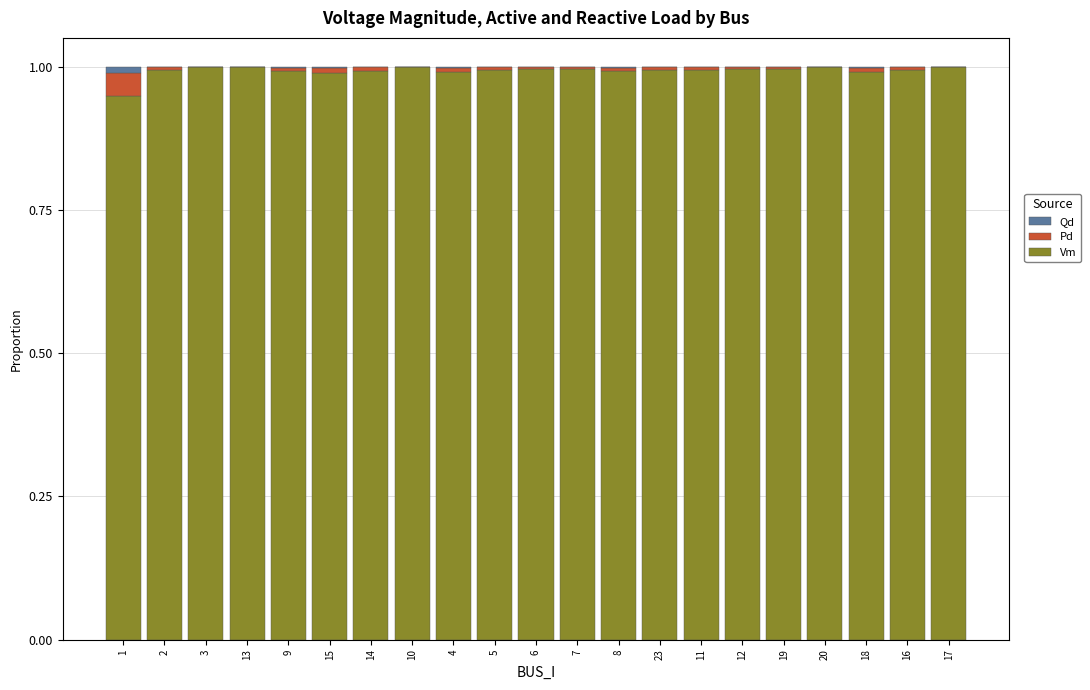

The value of Vm at 6 is 1.0. True or false?

True